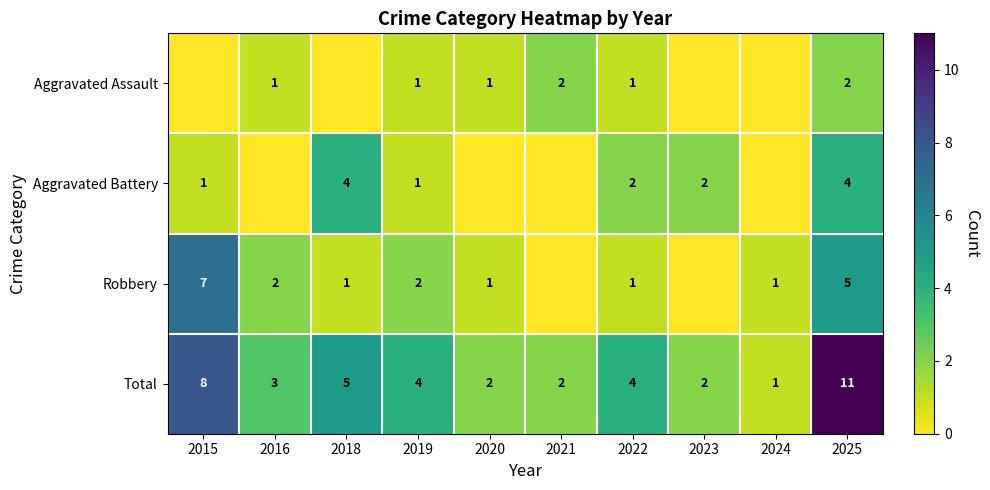

Between 2023 and 2024, which is larger?

2023